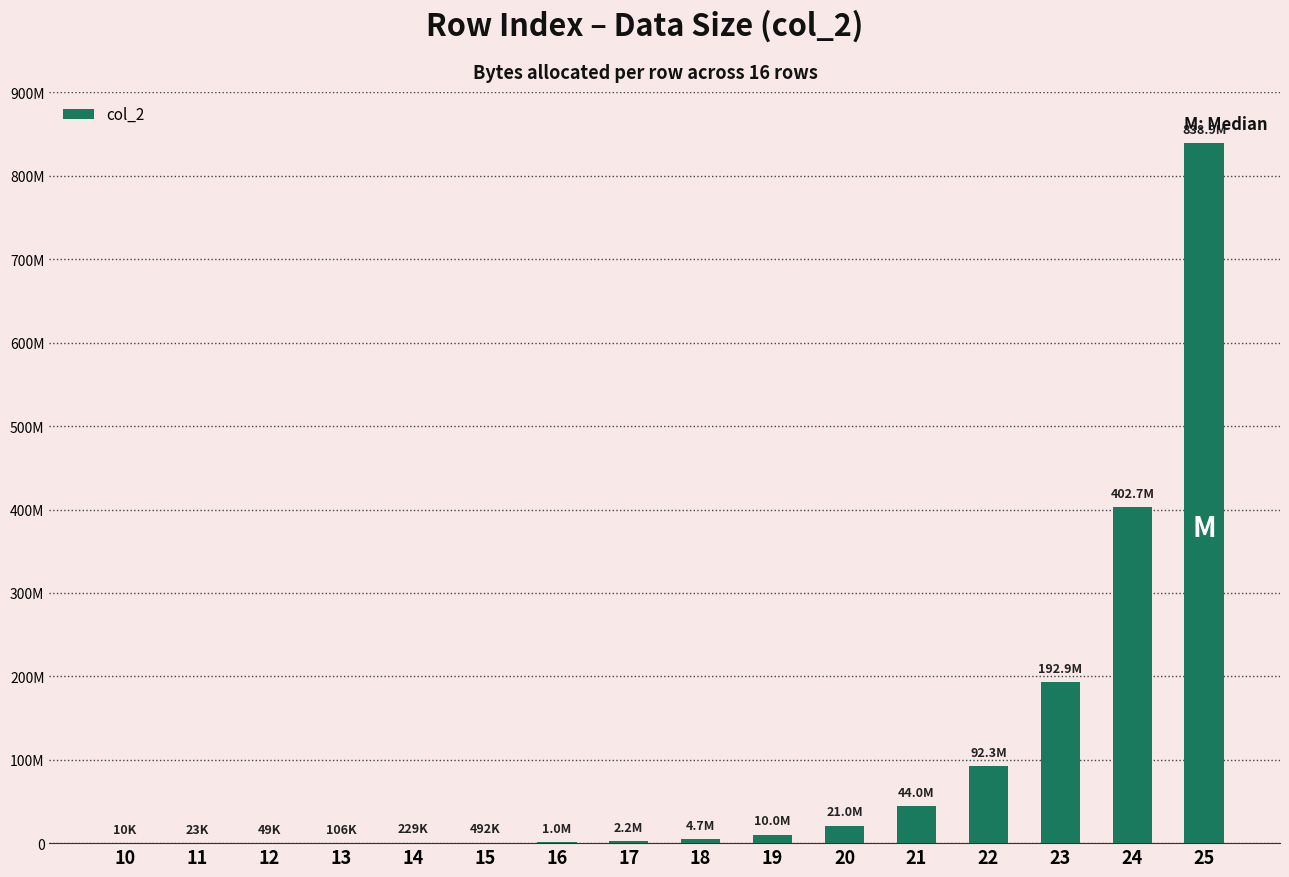

List the labels in order of value, largest first.

25, 24, 23, 22, 21, 20, 19, 18, 17, 16, 15, 14, 13, 12, 11, 10